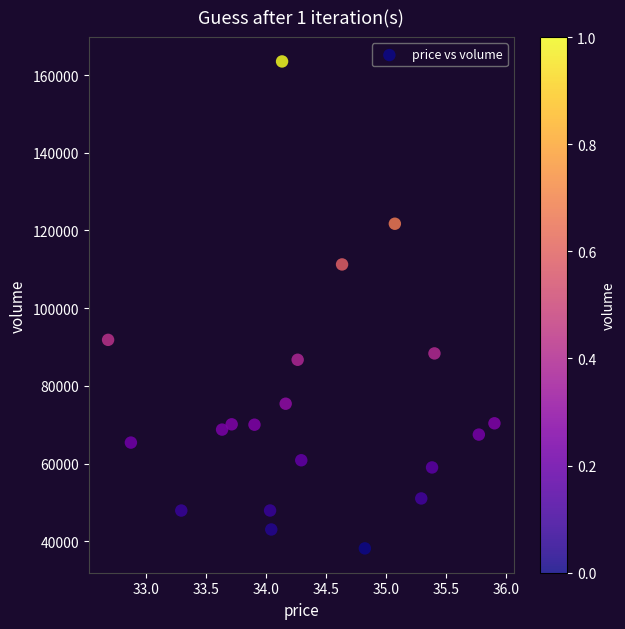

What is the range of Y values (max minus min)?

125351